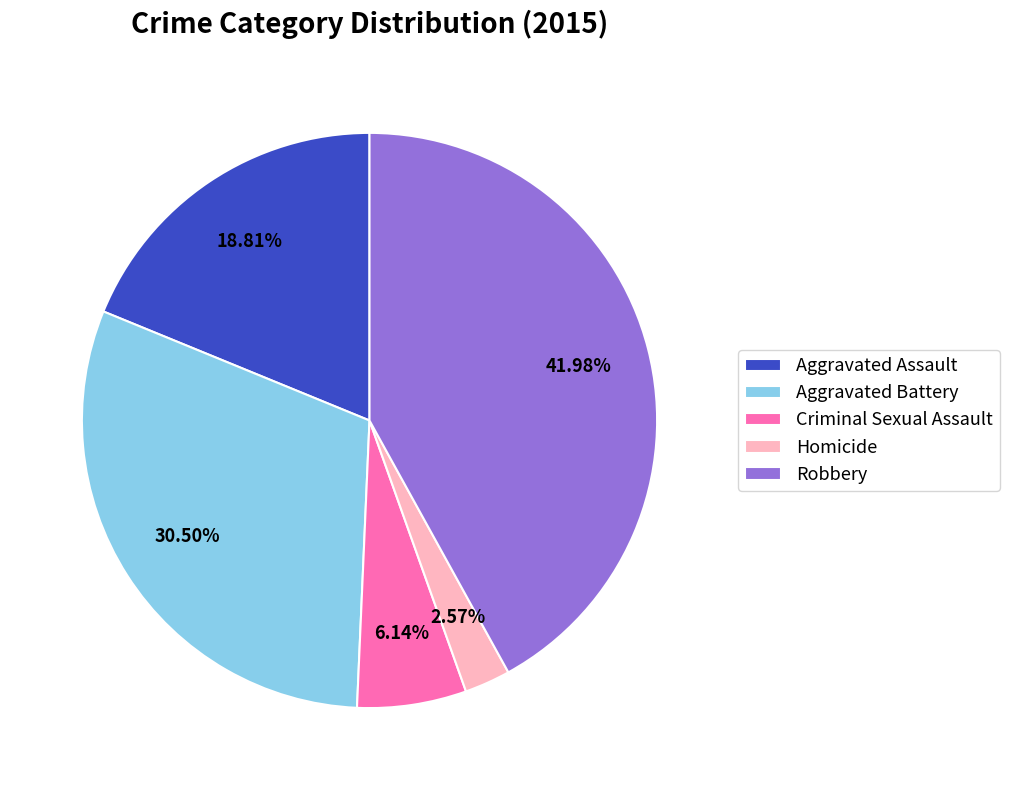

Is Aggravated Battery the majority of the pie?

No